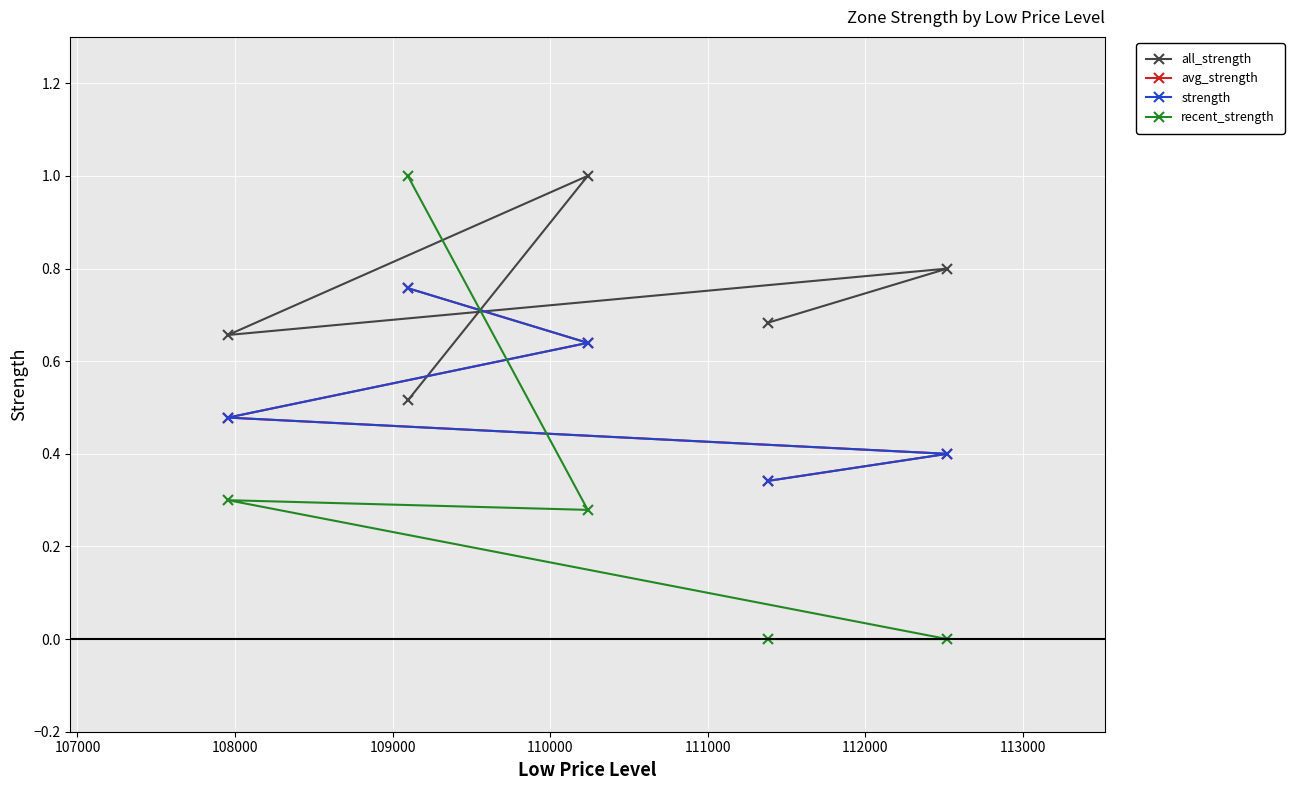

What is the difference between the maximum and minimum values in the avg_strength series?

0.4